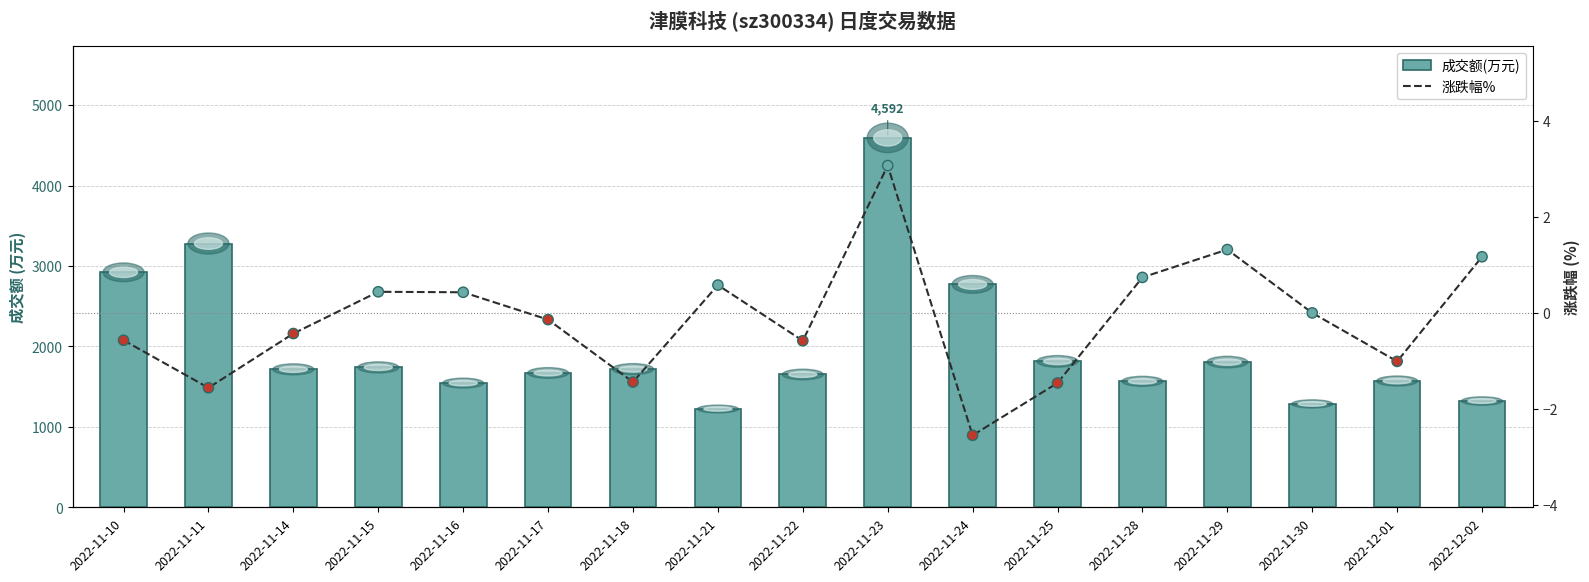

What are all the series names shown in the legend?

成交额(万元), 涨跌幅%